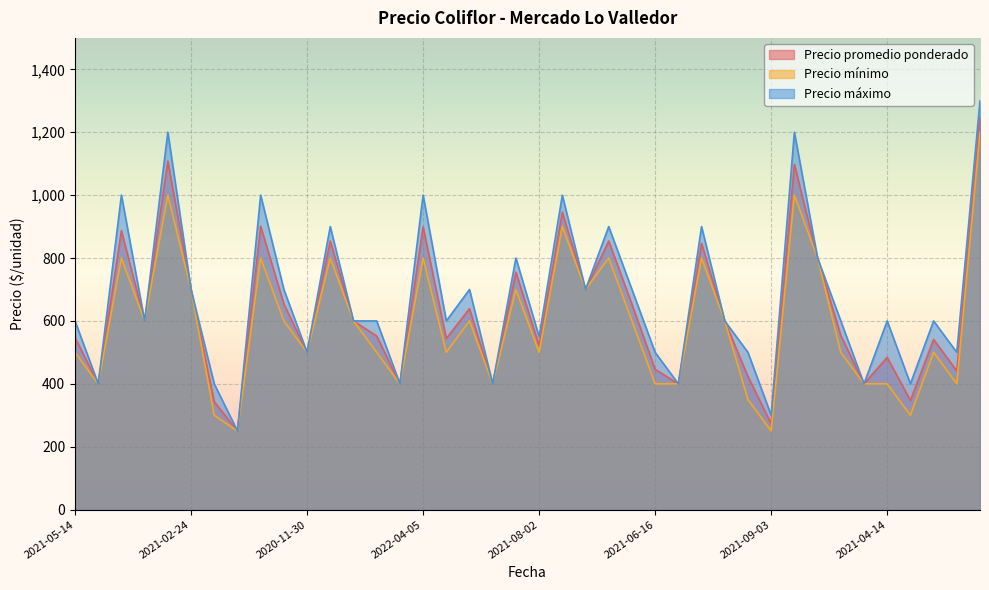

Which series has the widest spread of values?

Precio máximo